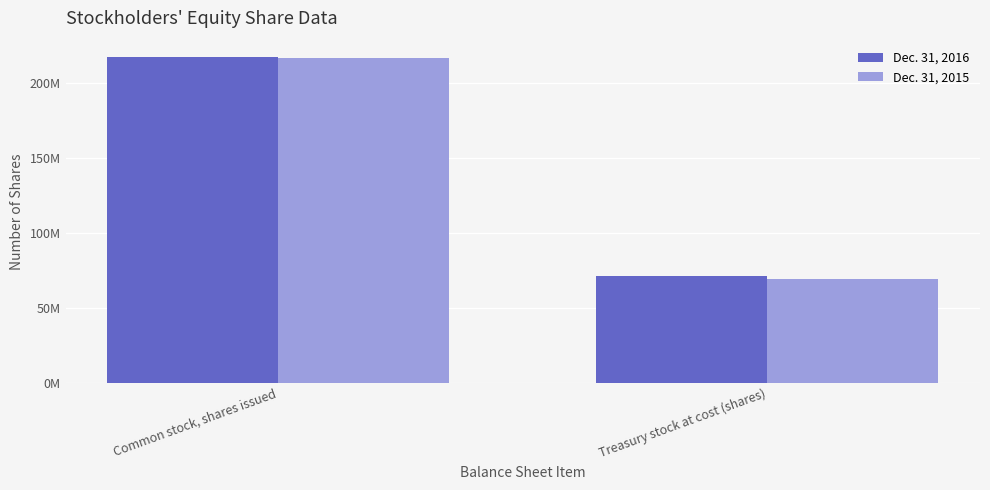

Are the bars horizontal?

No